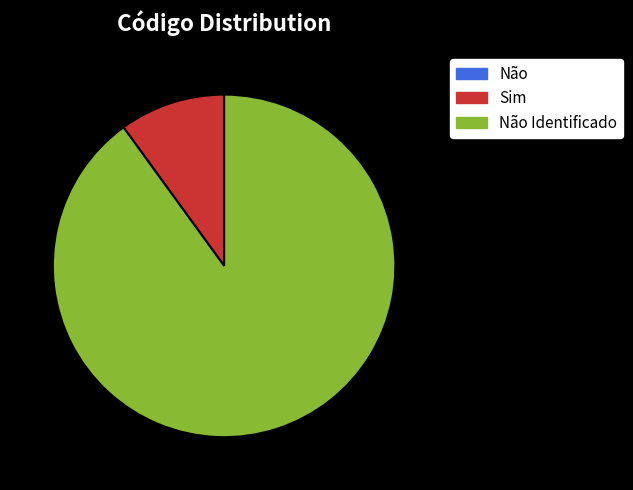

Does Sim represent more than half of the total?

No